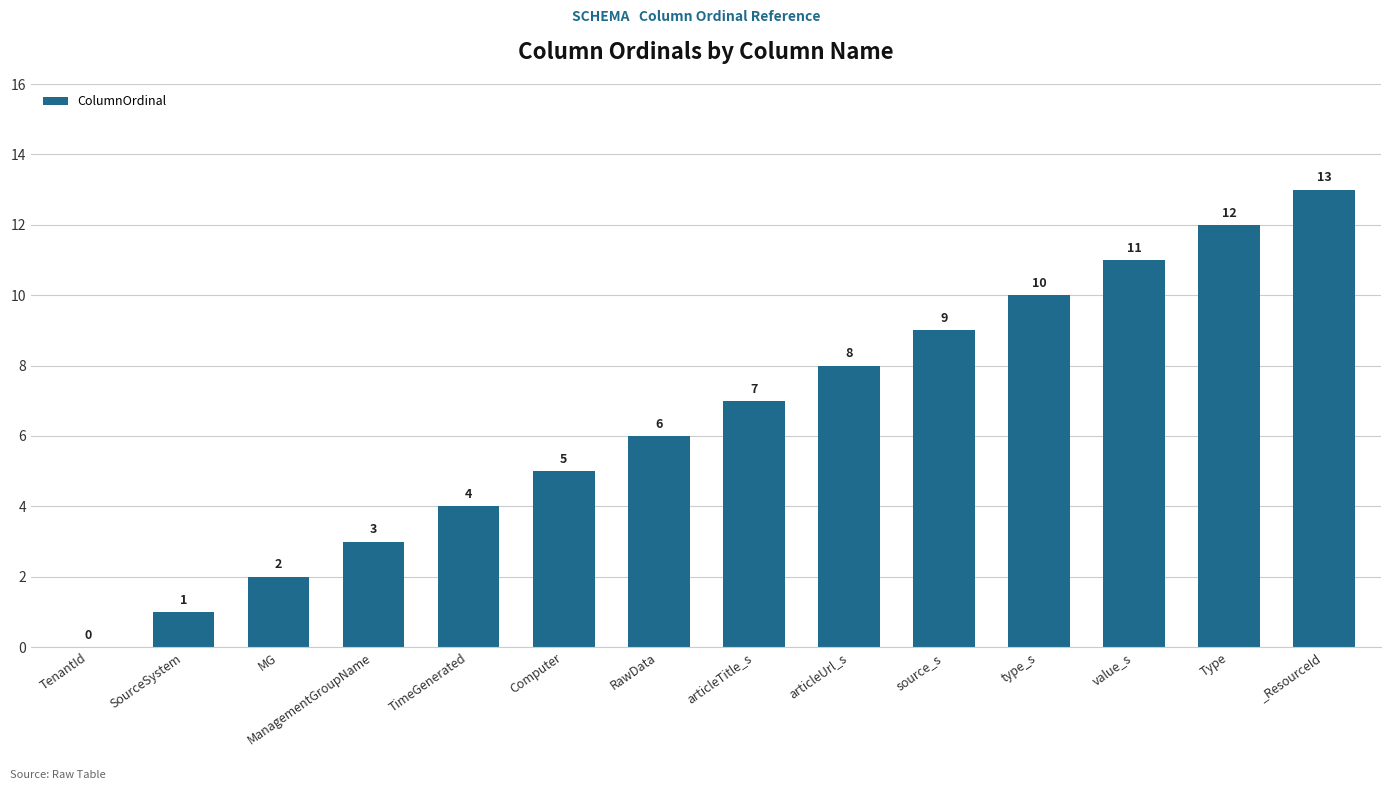

What is the change in value from articleTitle_s to Type?

+5